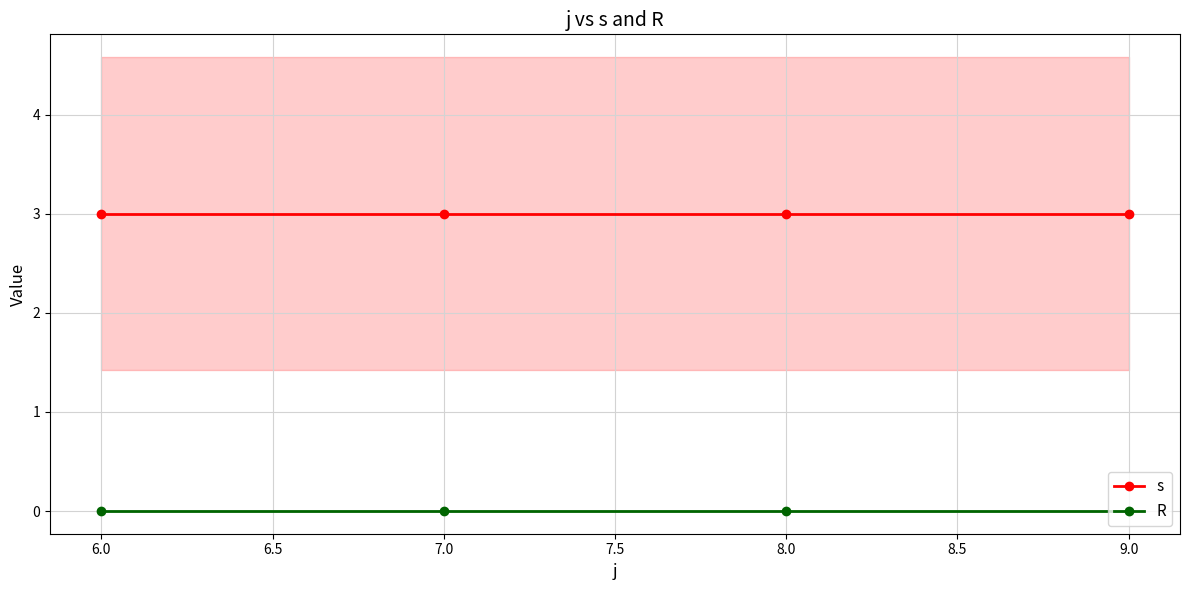

True or false: R has more than 1 interior local peaks.

False